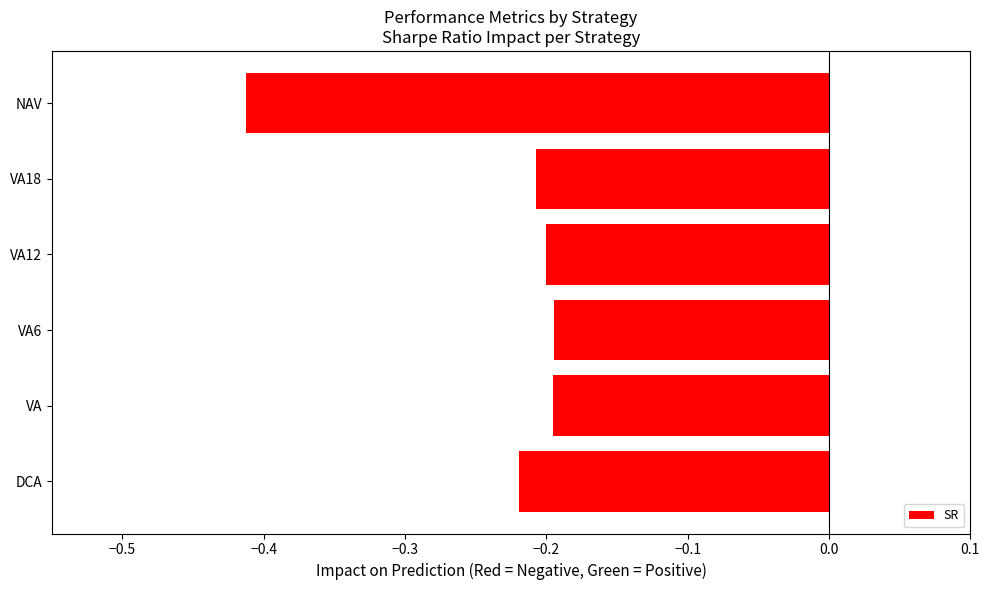

The chart shows a value of -0.1 at VA6. True or false?

False